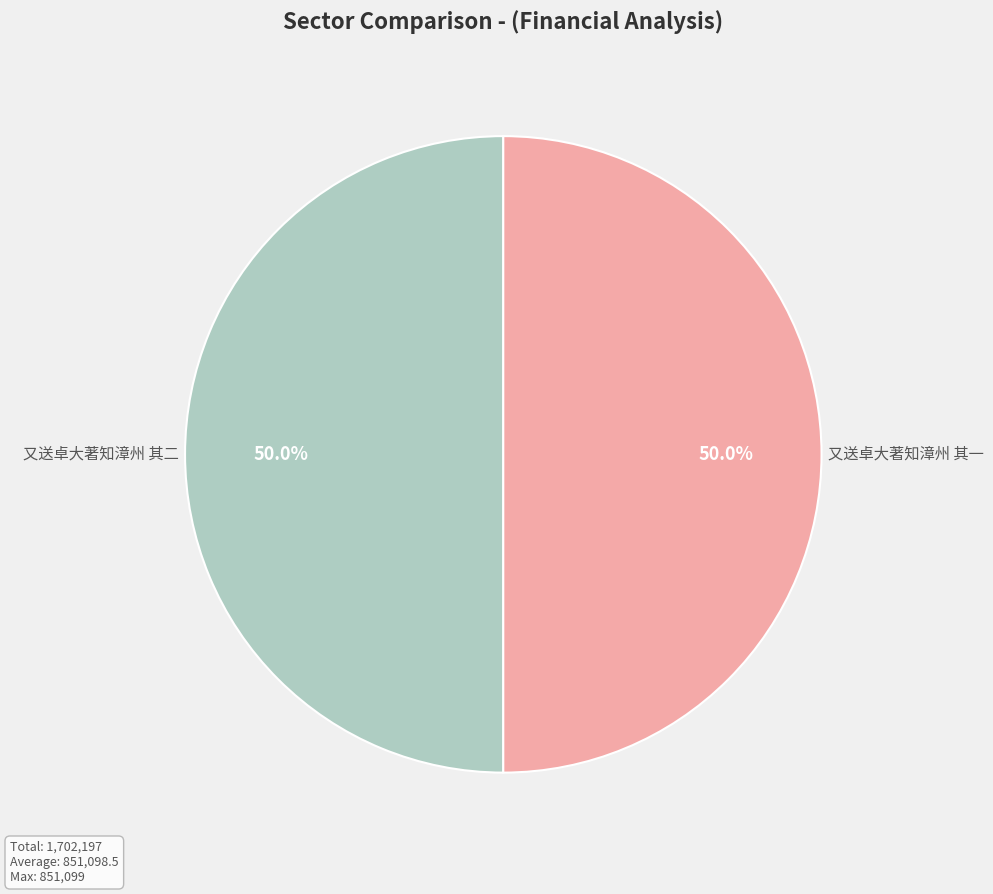

To the nearest percent, what is the combined percentage of 又送卓大著知漳州 其二 and 又送卓大著知漳州 其一?

100%